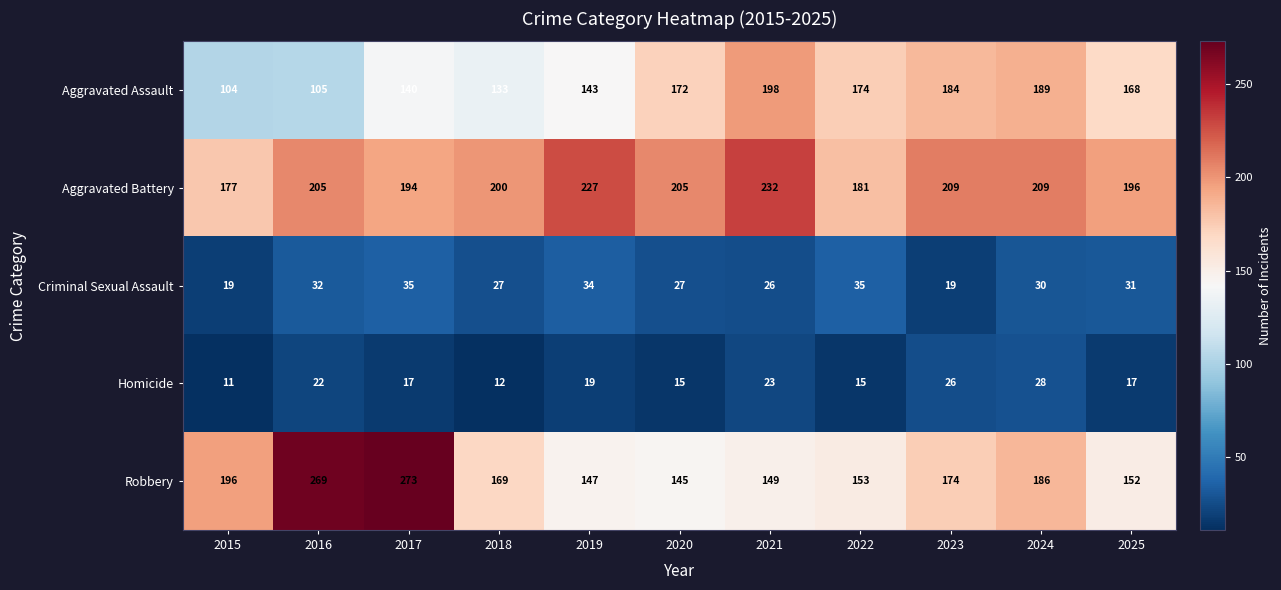

Which label corresponds to the smallest value in the chart?

2015